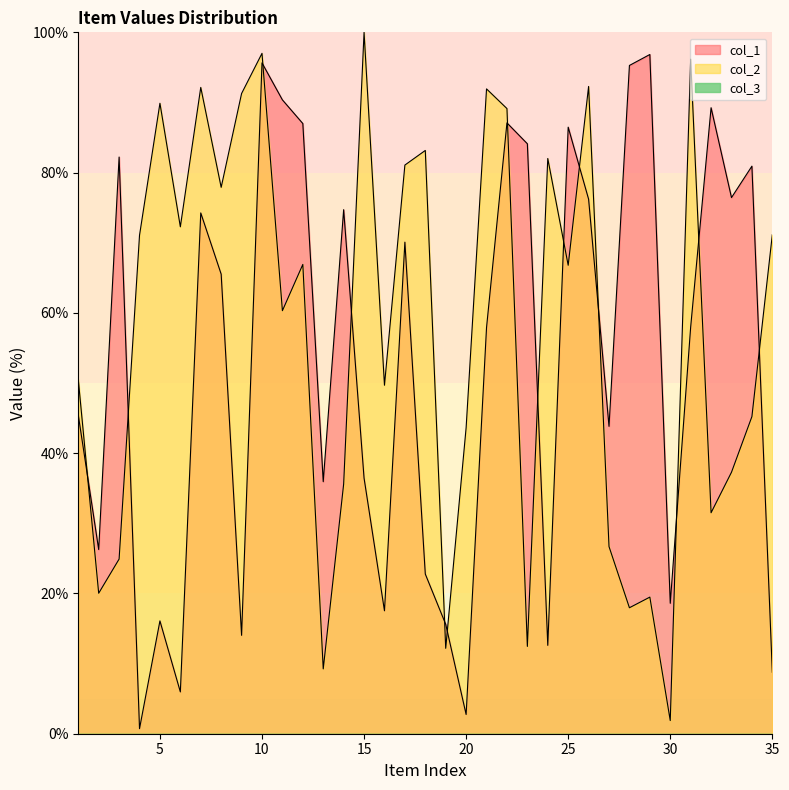

True or false: col_2 has a value of 0.5 at 30.

False